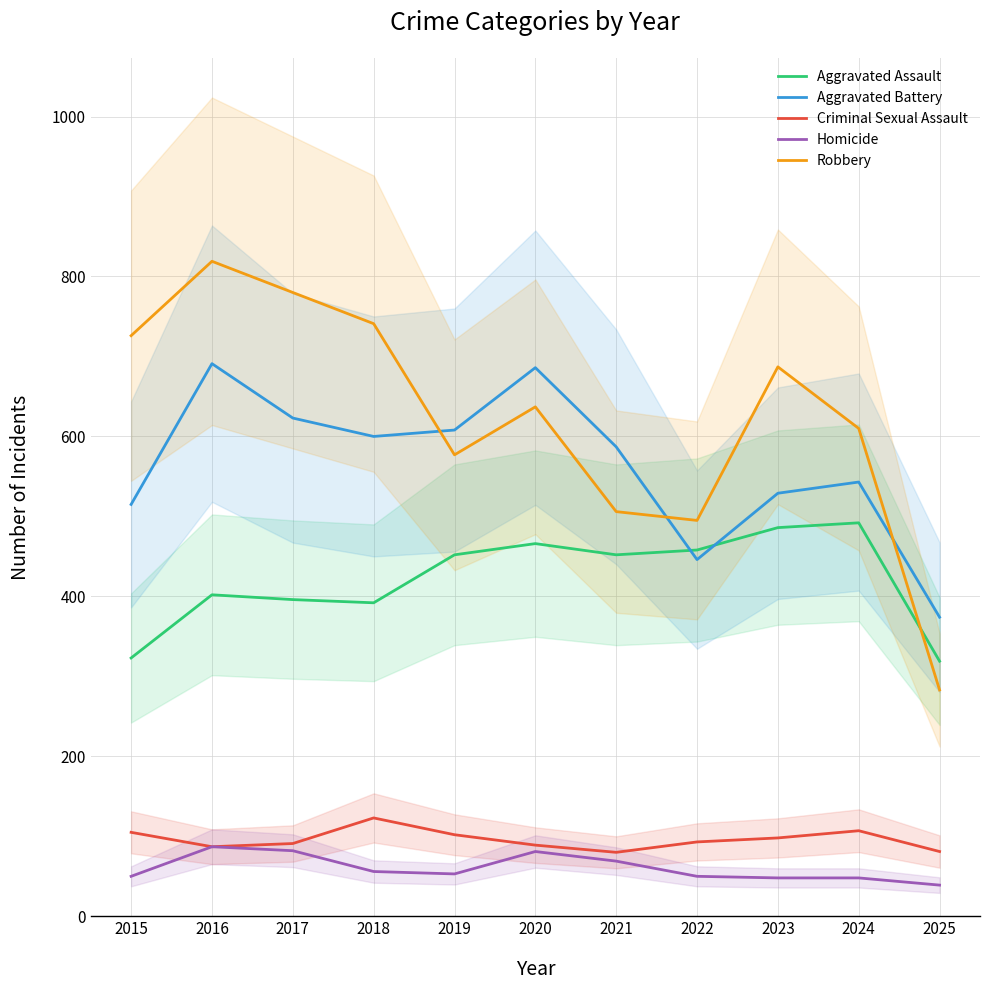

True or false: Criminal Sexual Assault and Robbery intersect in this chart.

False